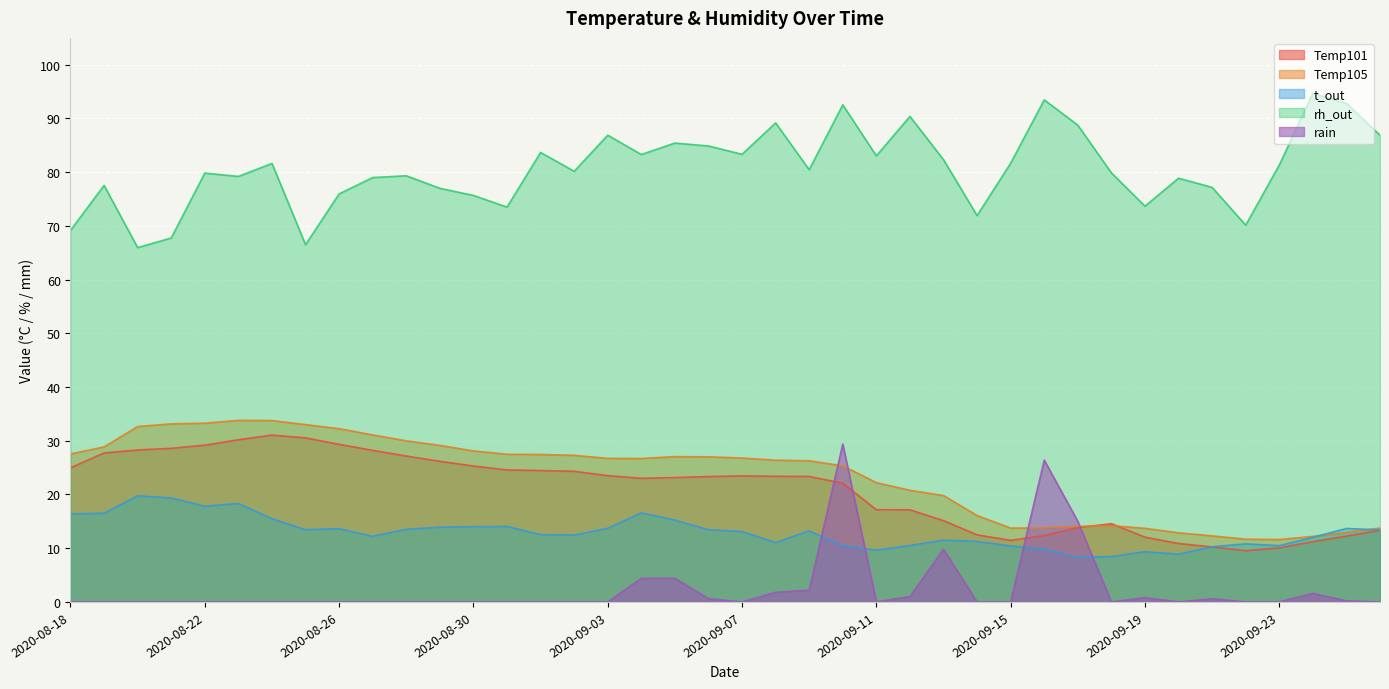

Between 2020-08-25 and 2020-09-03, which series saw the biggest shift?

rh_out